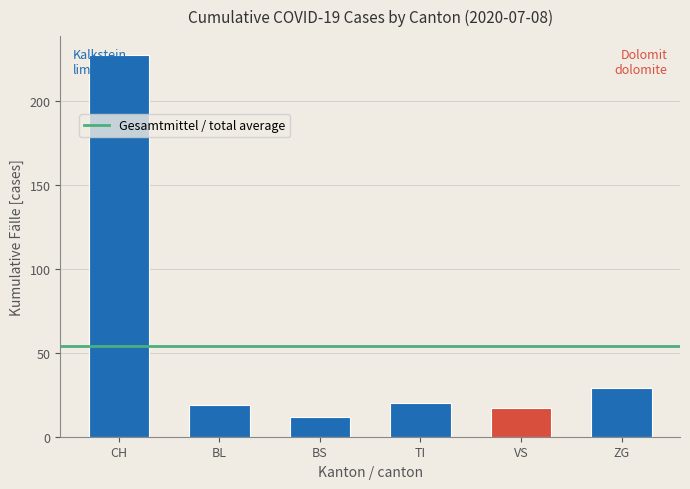

What is the difference between the values at CH and VS?

210